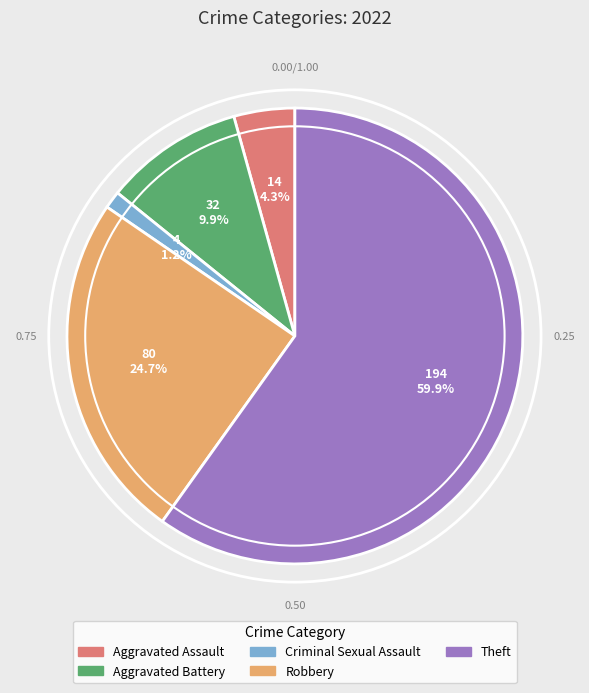

What portion of the pie excludes Criminal Sexual Assault?

98.8%